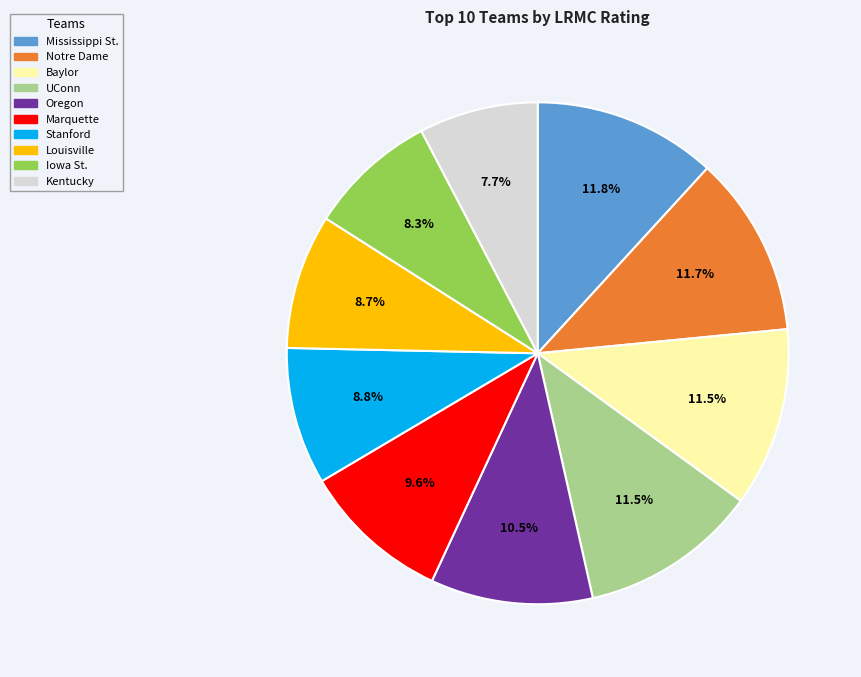

How many segments does this pie chart have?

10